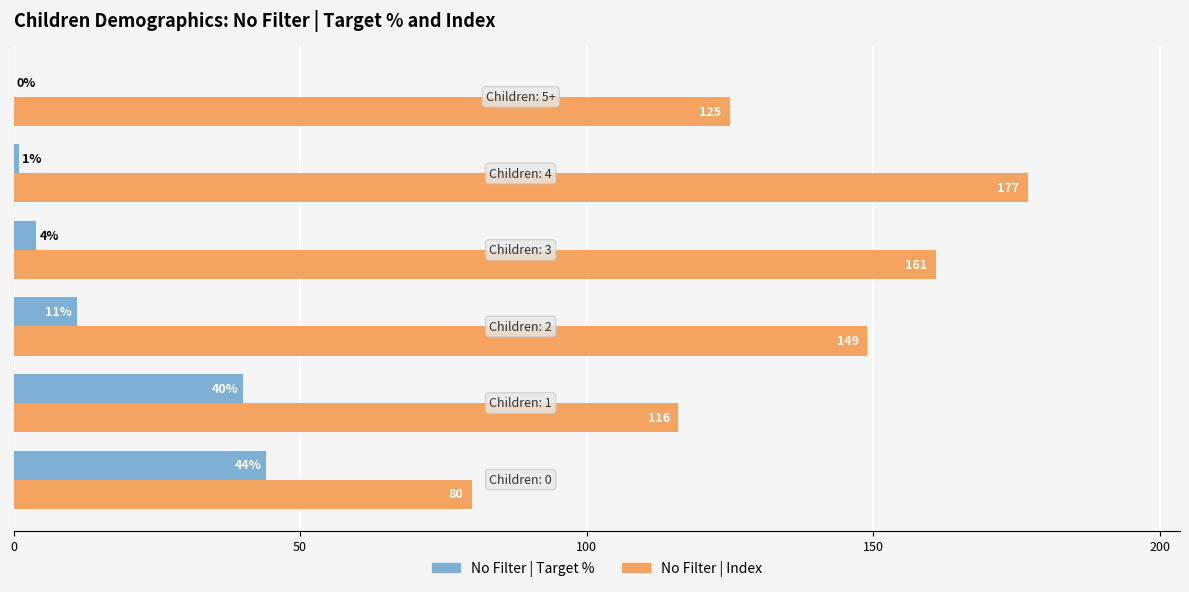

Which series has the largest total across all categories?

No Filter | Index